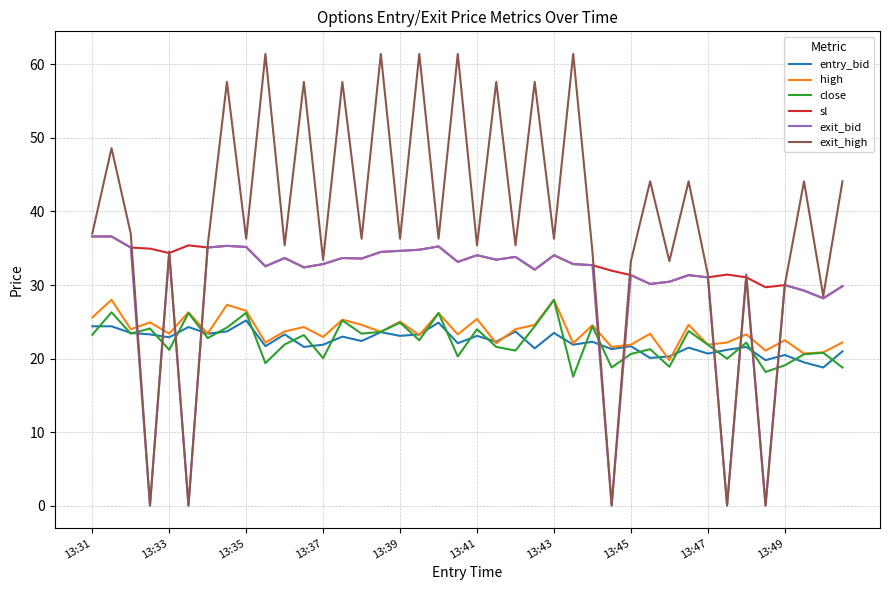

How many lines are shown in the chart?

6